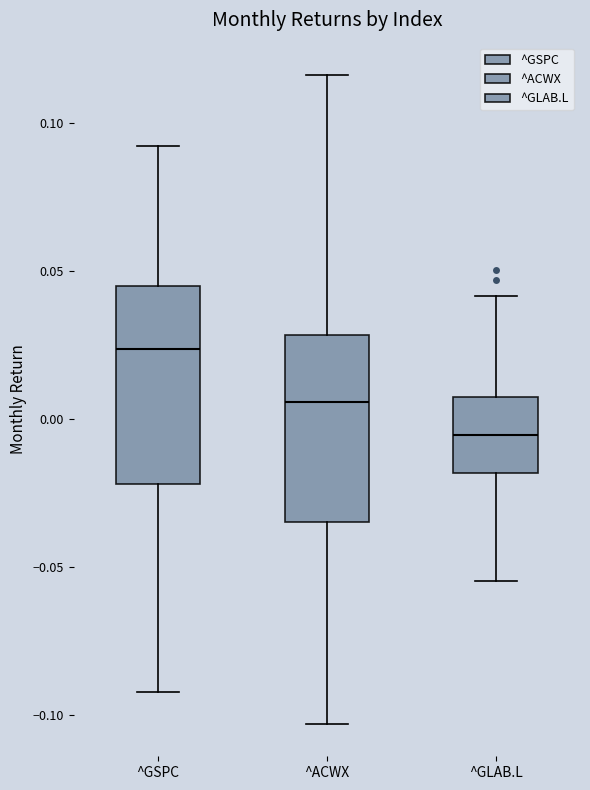

Reading left to right, read every box against the y-axis: the position of its median line, the range the box covers, and the ends of its whiskers. The values are not printed on the chart, so give them approximately, as read against the axis.

^GSPC: median 0.025, box -0.020 to 0.045, whiskers -0.090 to 0.090
^ACWX: median 0.005, box -0.035 to 0.030, whiskers -0.105 to 0.115
^GLAB.L: median -0.005, box -0.020 to 0.010, whiskers -0.055 to 0.040